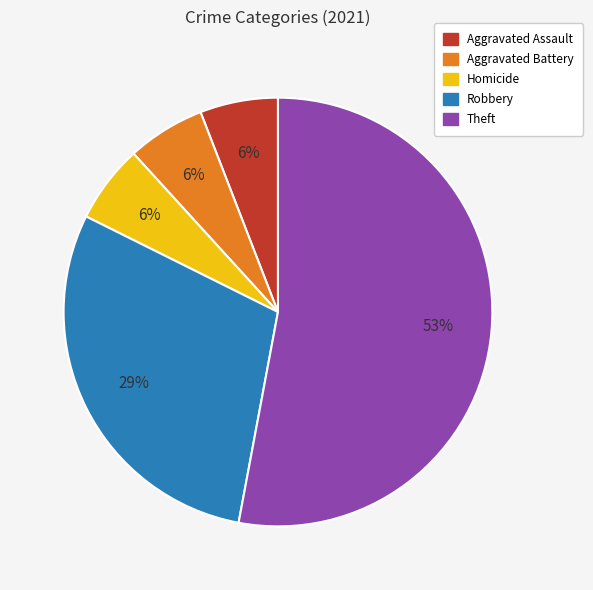

Does any single category account for the majority?

Yes